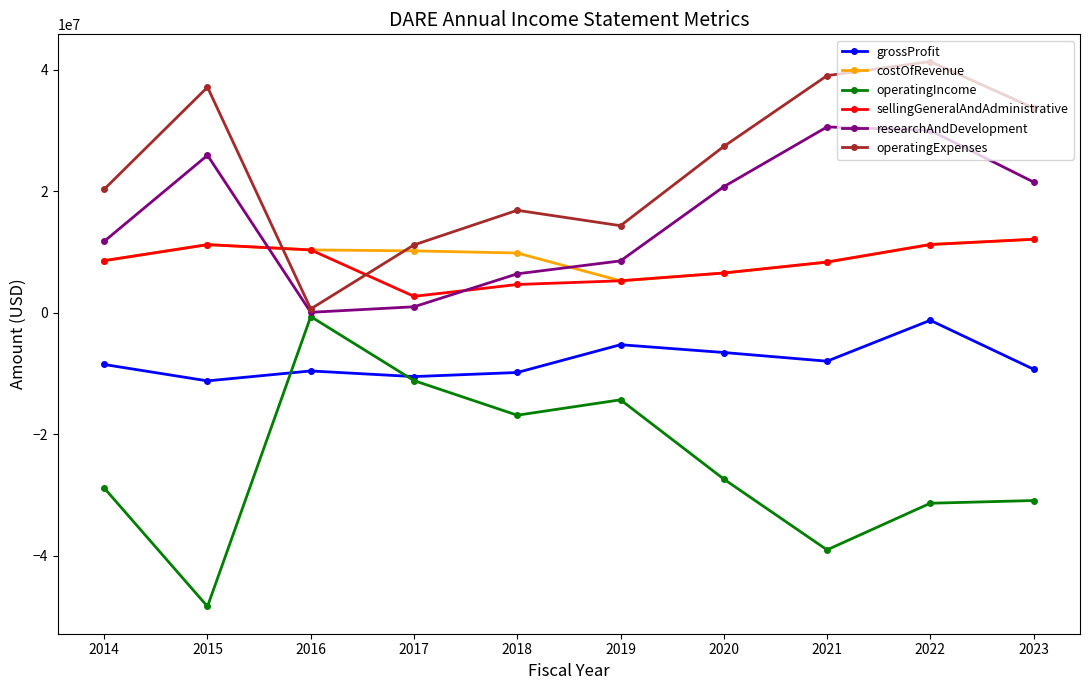

How many times do costOfRevenue and operatingExpenses cross each other?

2